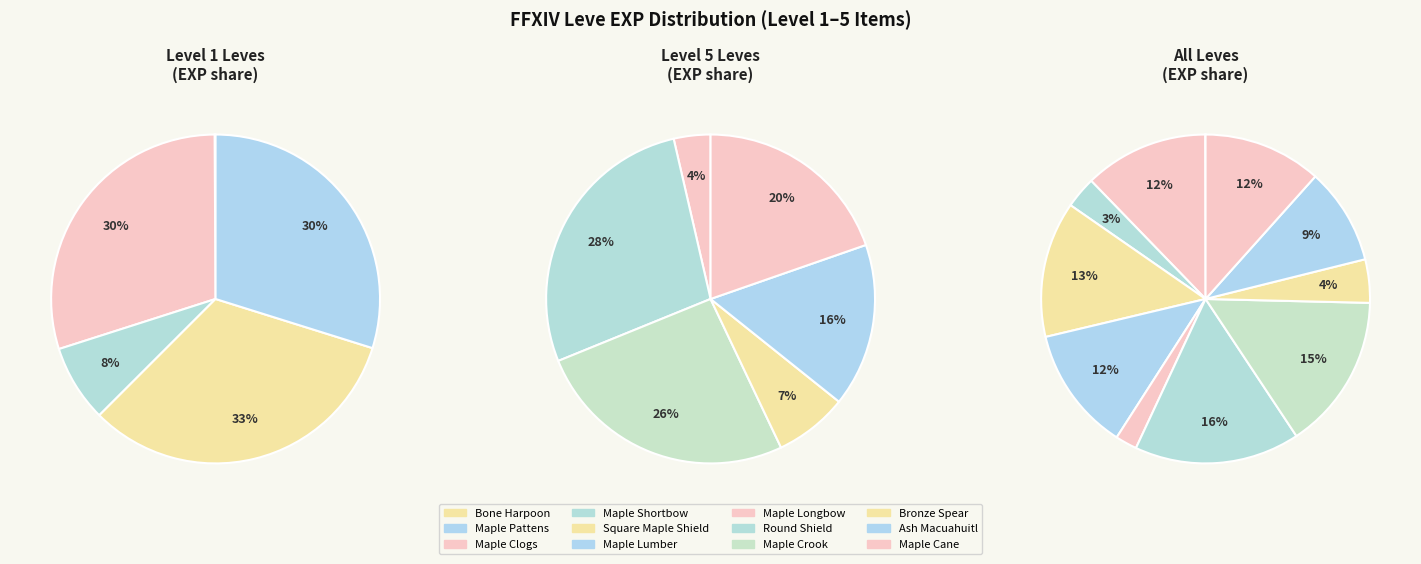

How much of the chart is everything except Square Maple Shield?

86.6%